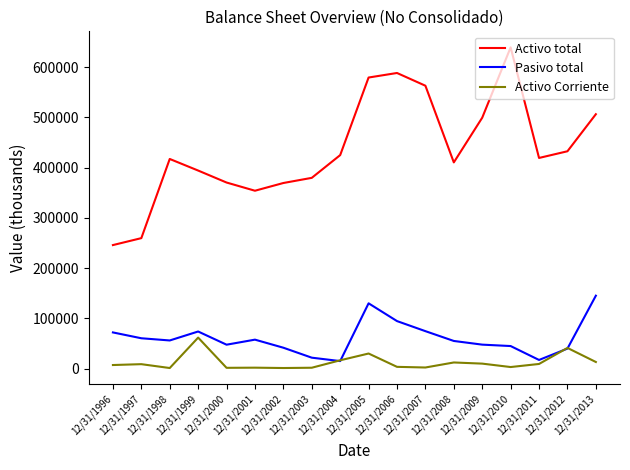

Which series has the largest total across all categories?

Activo total